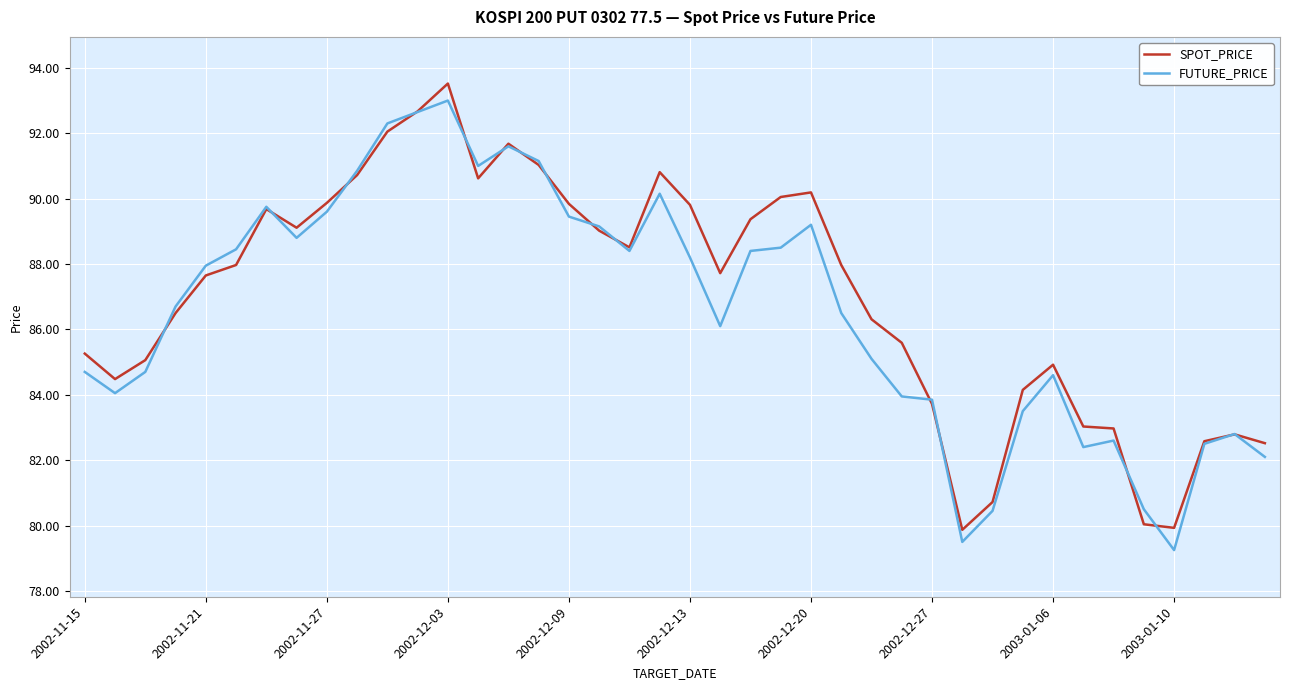

What is the greatest value displayed?

93.5